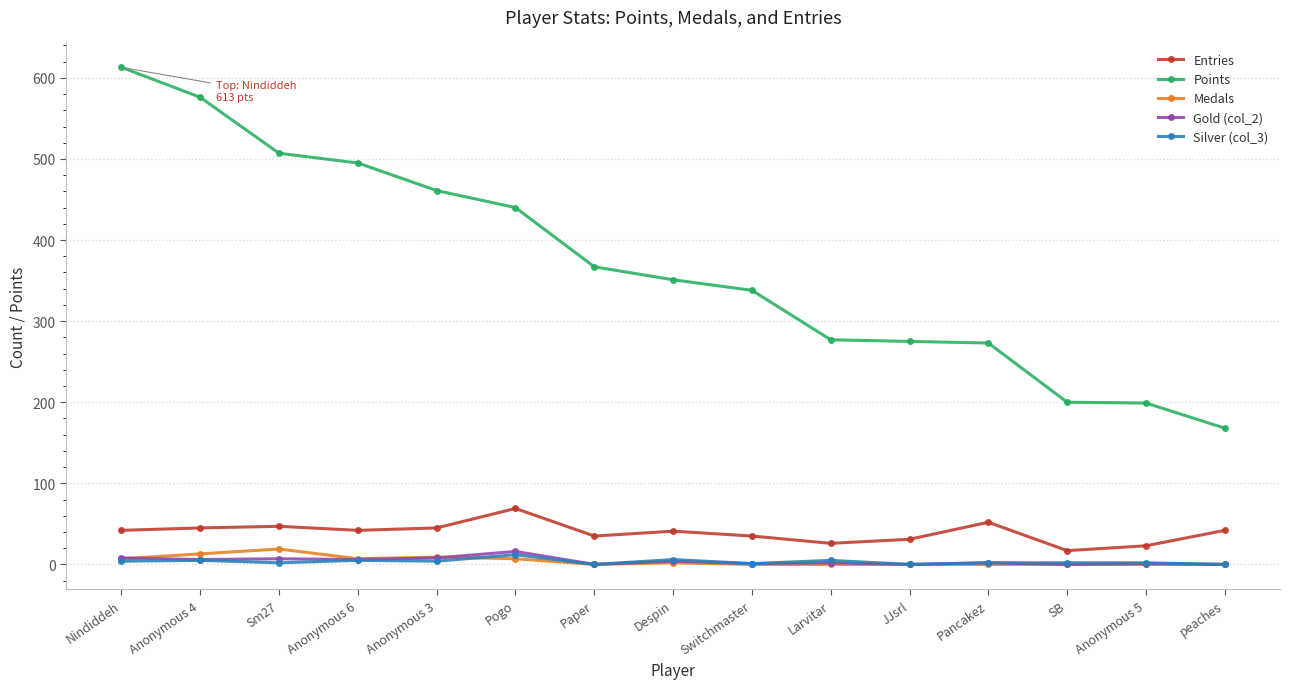

What is the greatest value displayed?

613